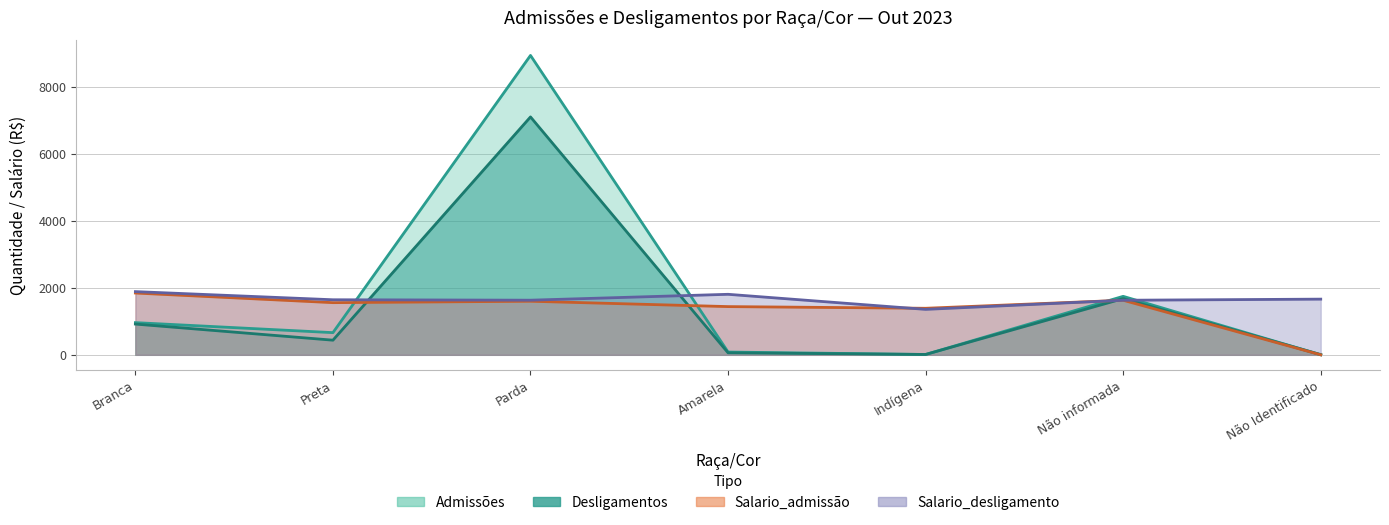

What are all the series names shown in the legend?

Admissões, Desligamentos, Salario_admissão, Salario_desligamento